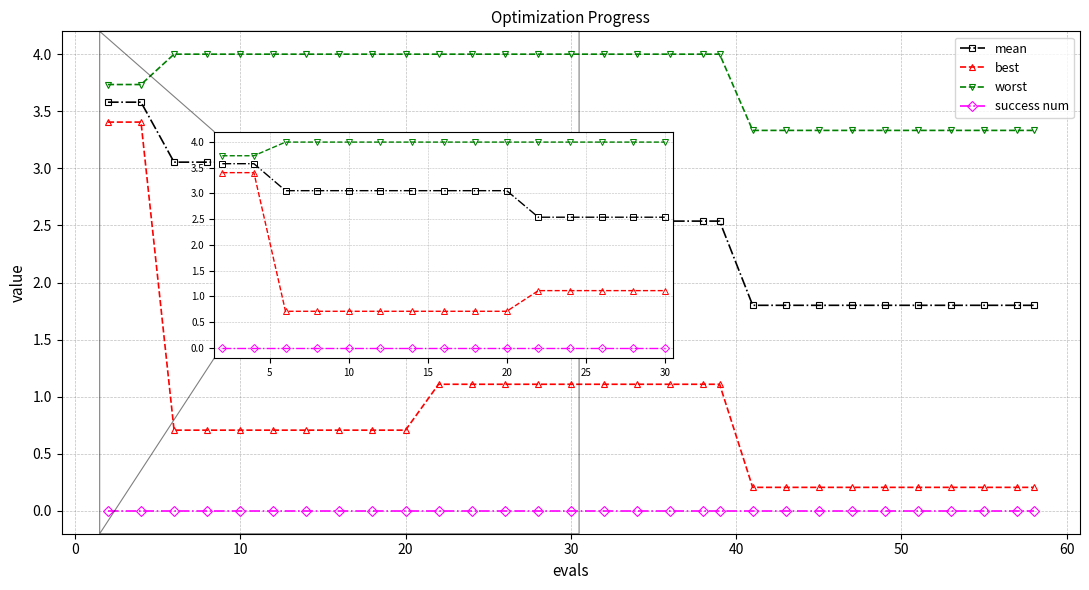

What is the minimum value for worst?

3.3